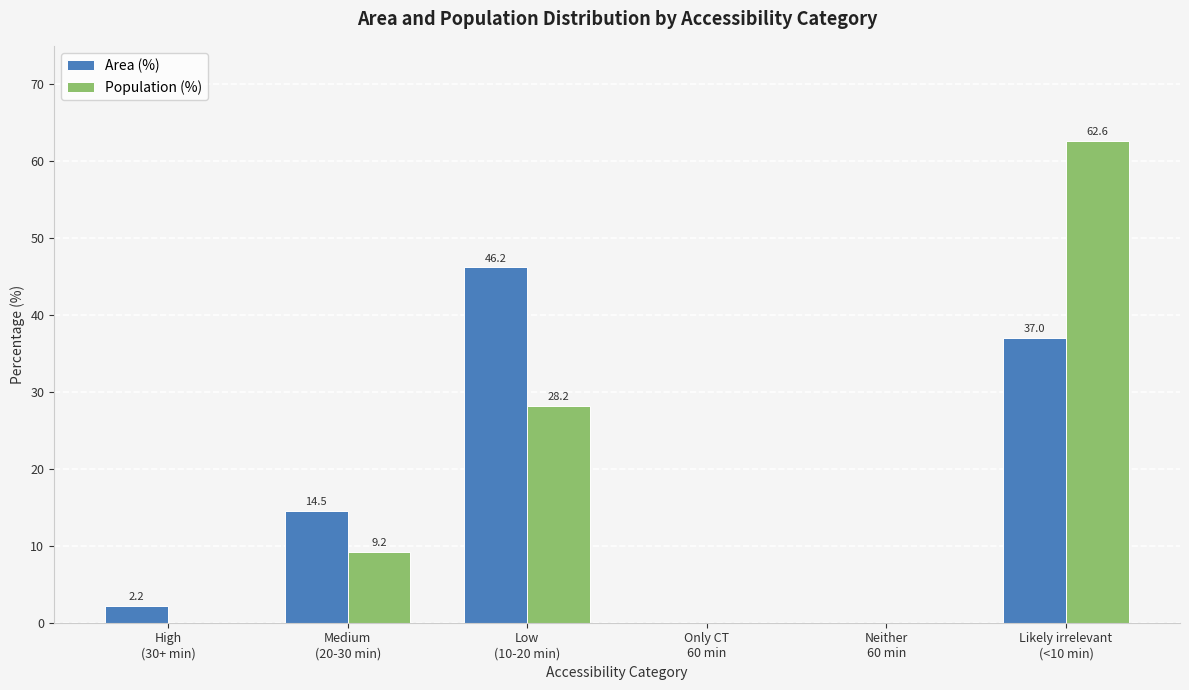

How many positive values does the Area (%) series have?

4